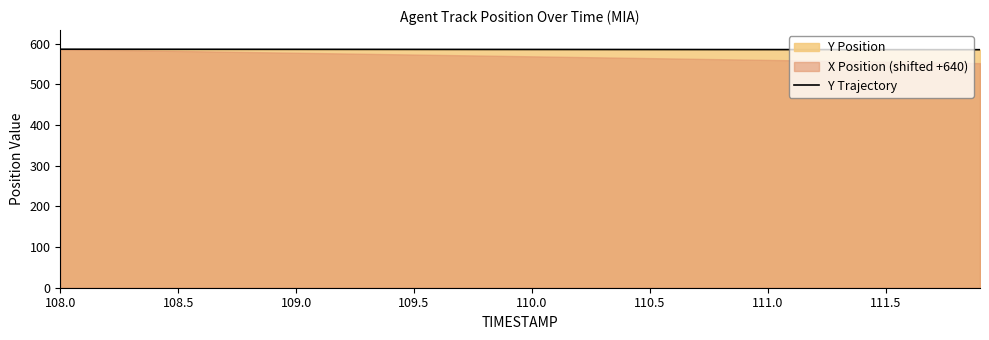

The Y Trajectory series shows 125.4 at 109.0. True or false?

False